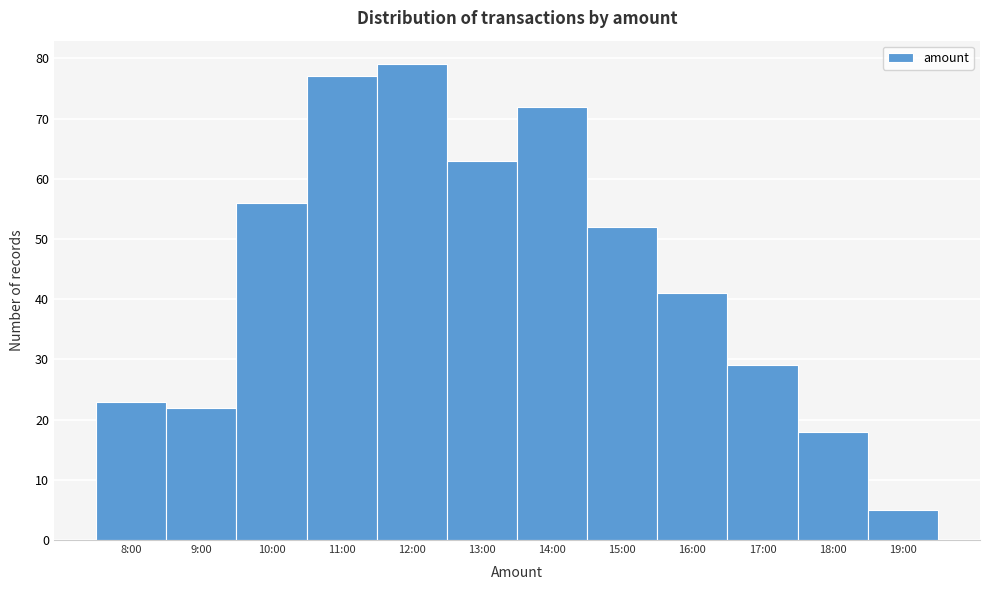

Reading left to right, what are all the values shown in this chart?

8:00=23	9:00=22	10:00=56	11:00=77	12:00=79	13:00=63	14:00=72	15:00=52	16:00=41	17:00=29	18:00=18	19:00=5